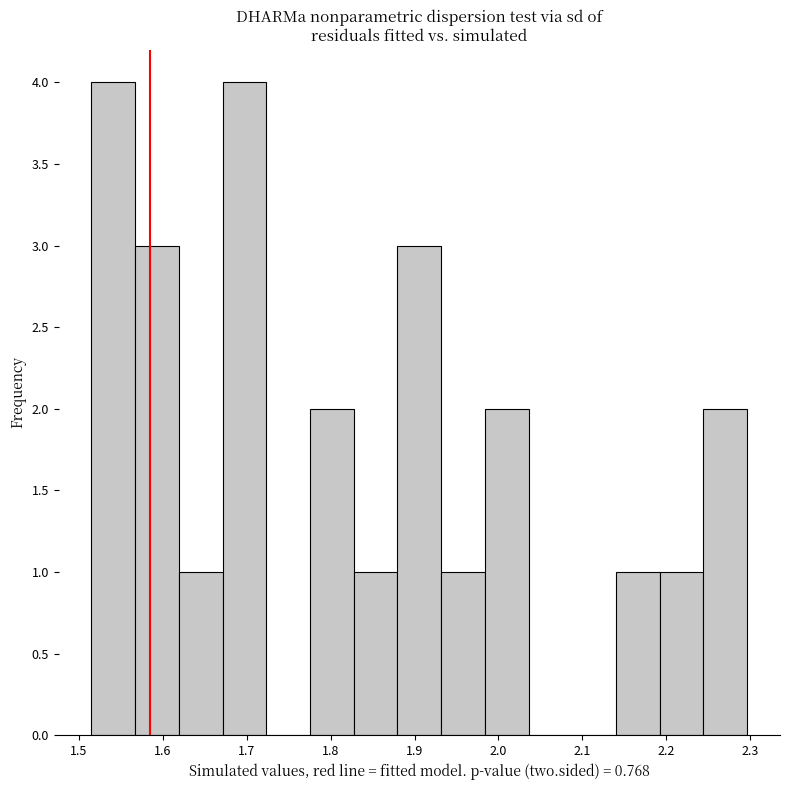

Reading left to right, list every bar in this chart as the range it spans on the x-axis followed by its height. Neither the bar edges nor the heights are printed on the chart, so give them approximately, as read against the axes.

1.51 to 1.57: 4
1.57 to 1.62: 3
1.62 to 1.67: 1
1.67 to 1.72: 4
1.72 to 1.78: 0
1.78 to 1.83: 2
1.83 to 1.88: 1
1.88 to 1.93: 3
1.93 to 1.98: 1
1.98 to 2.04: 2
2.04 to 2.09: 0
2.09 to 2.14: 0
2.14 to 2.19: 1
2.19 to 2.24: 1
2.24 to 2.30: 2